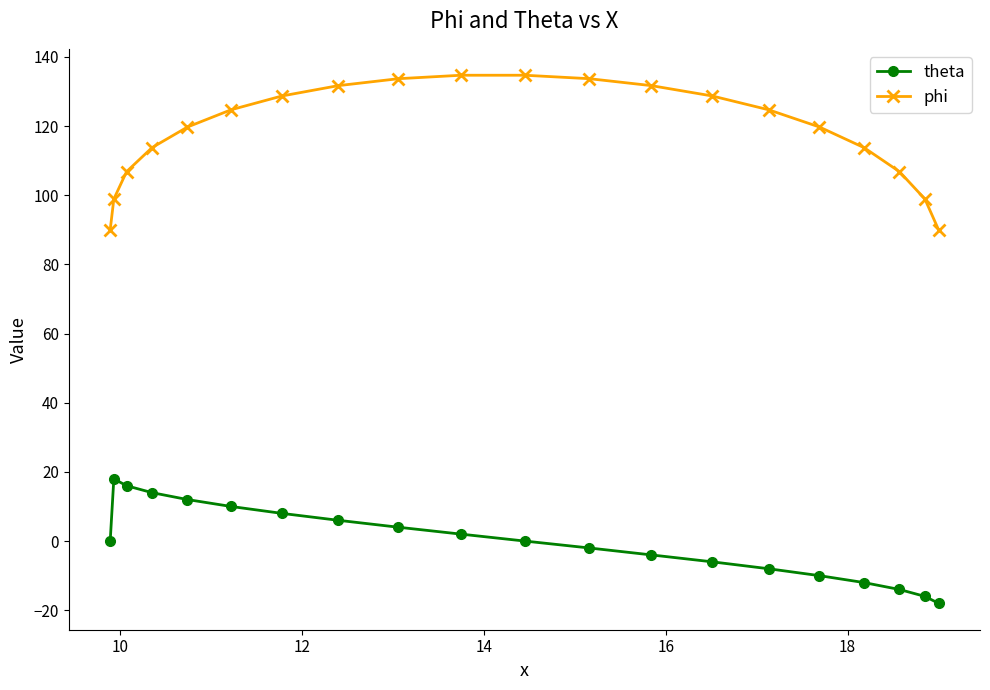

How many negative values does the theta series have?

9